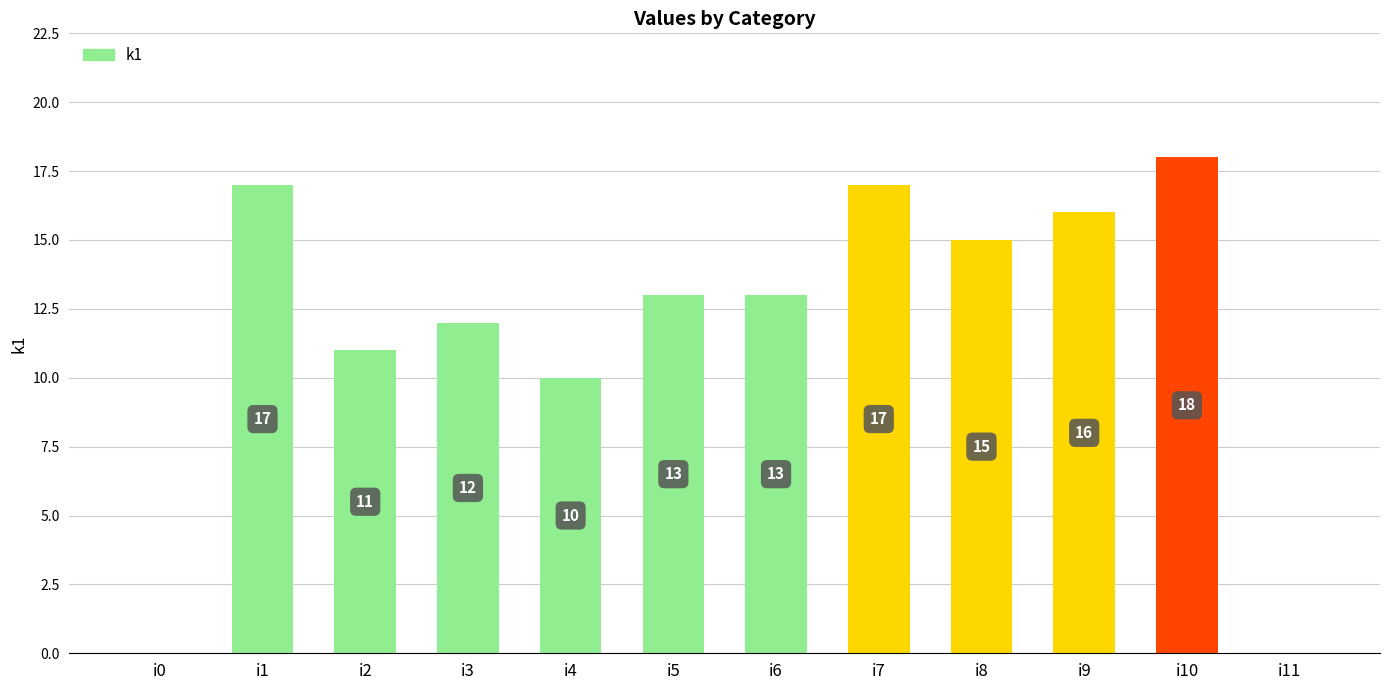

At which category does the chart reach its peak across all series?

i10